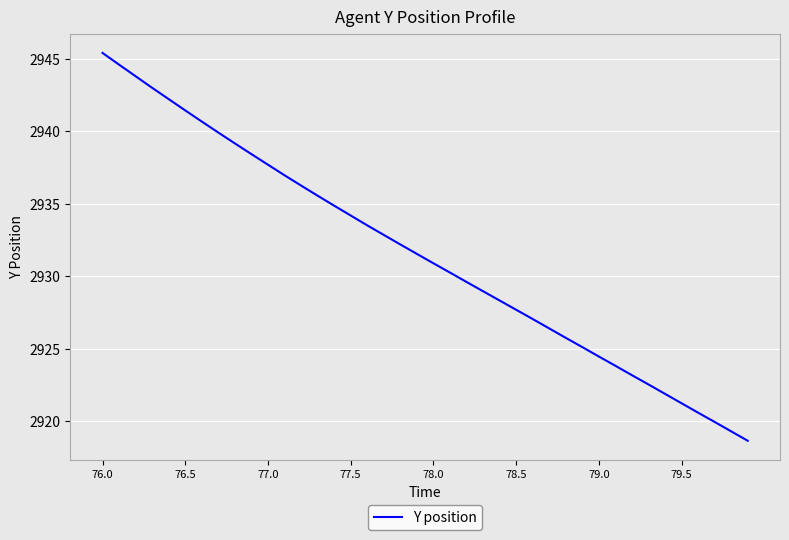

What is the smallest value displayed?

2918.6